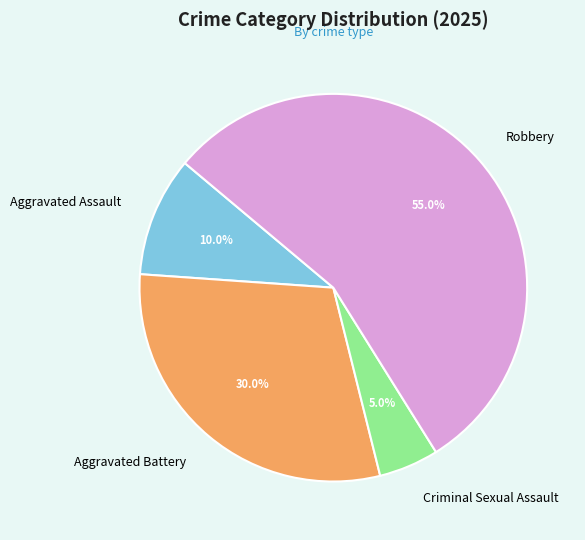

The Aggravated Battery slice represents 40% of the pie. True or false?

False